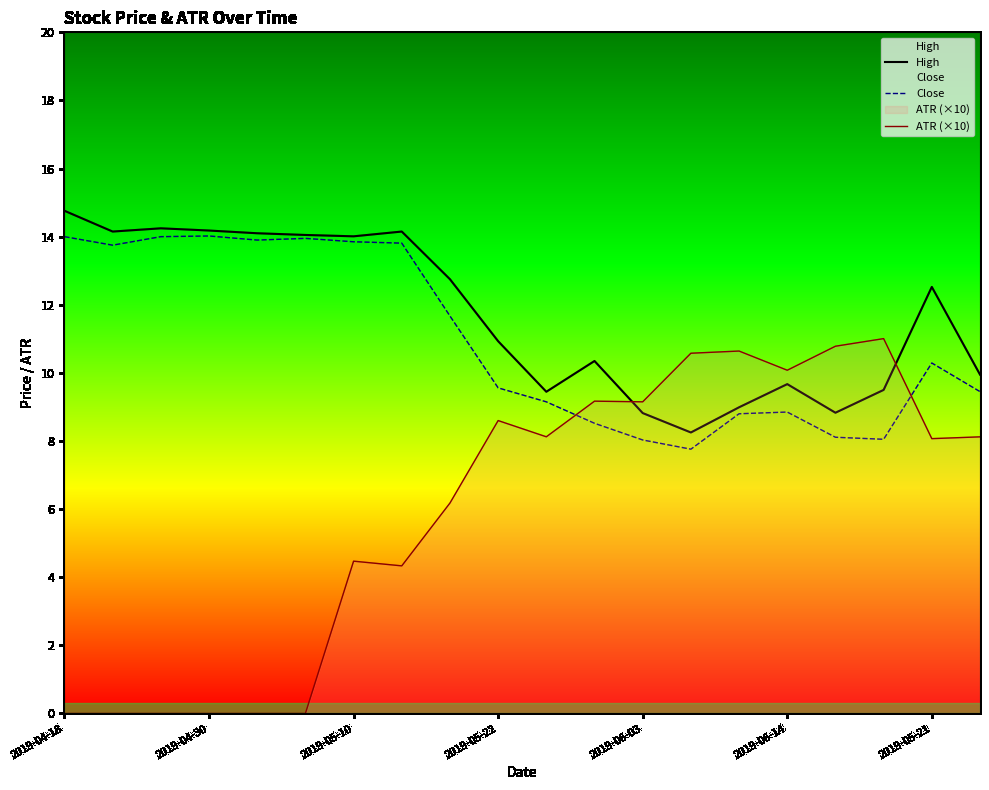

Is this an area chart (filled region under the line)?

No